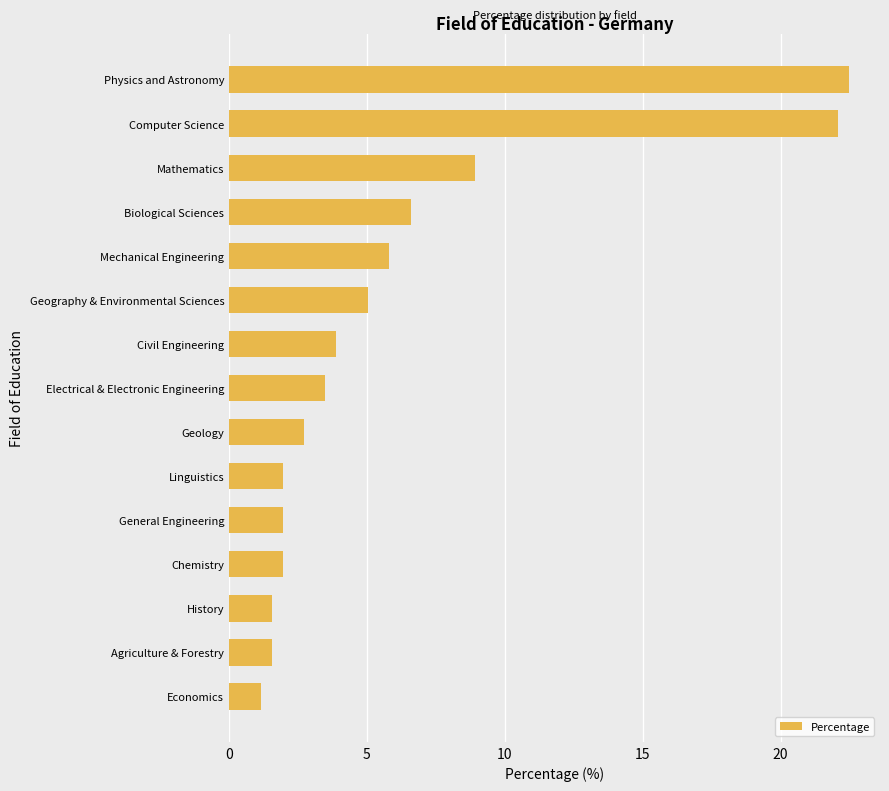

At which label is the value closest to 11?

Mathematics